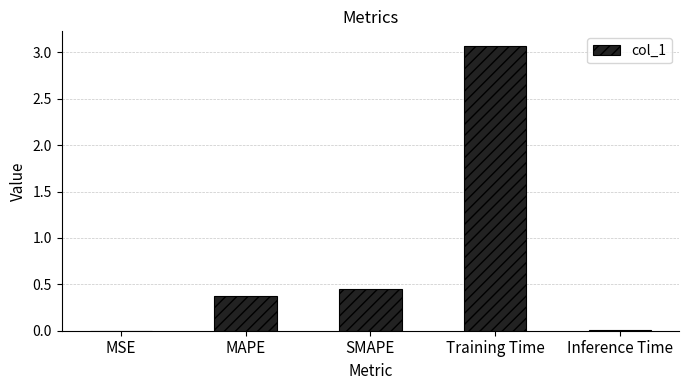

What is the sum of all values?

3.9